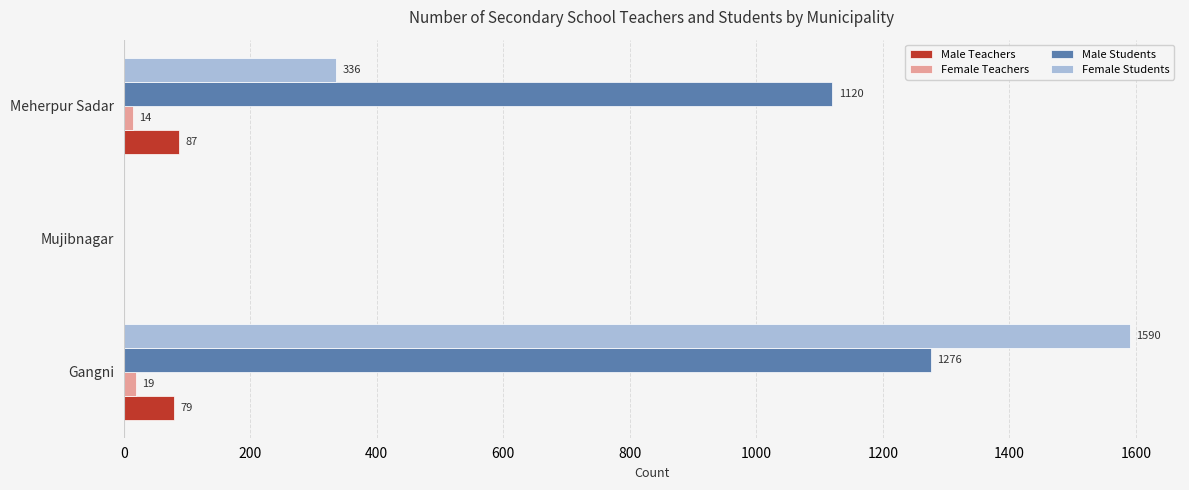

Between Gangni and Mujibnagar, which series saw the biggest shift?

Female Students